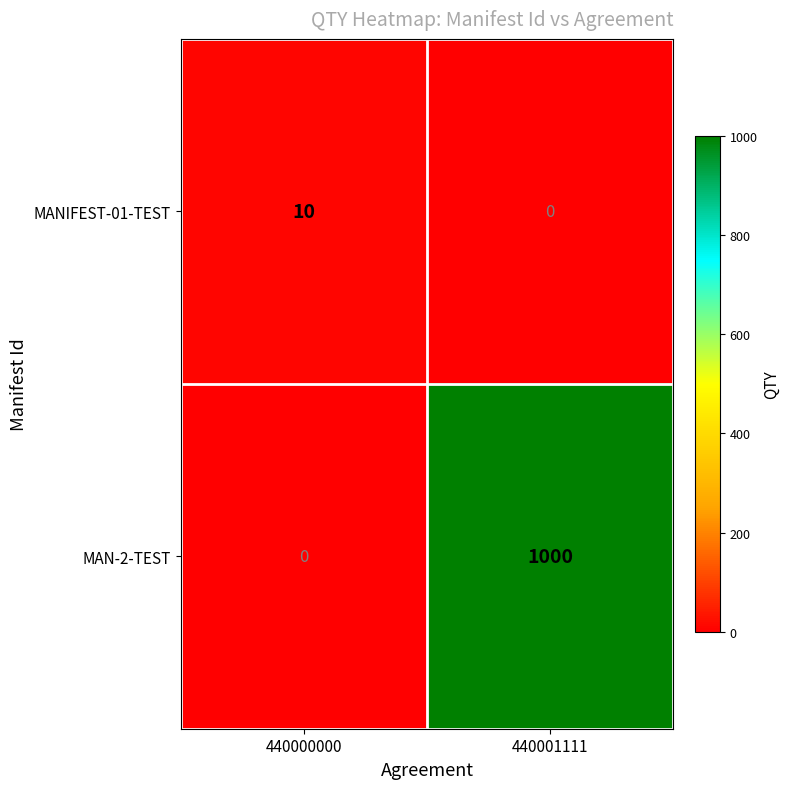

What is the spread (max minus min) of values at 440000000?

10